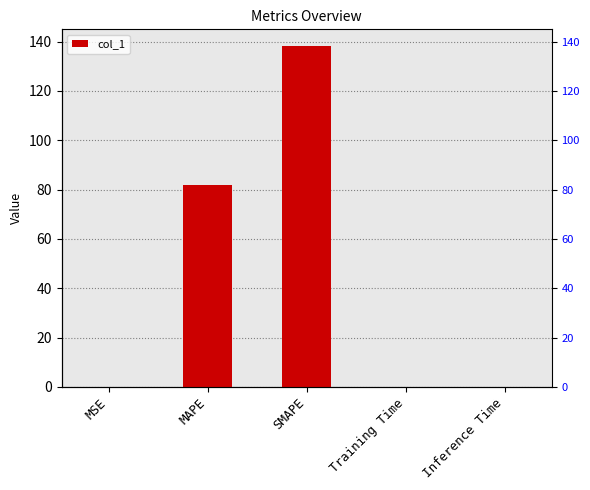

Where is the data nearest to the value 69?

MAPE